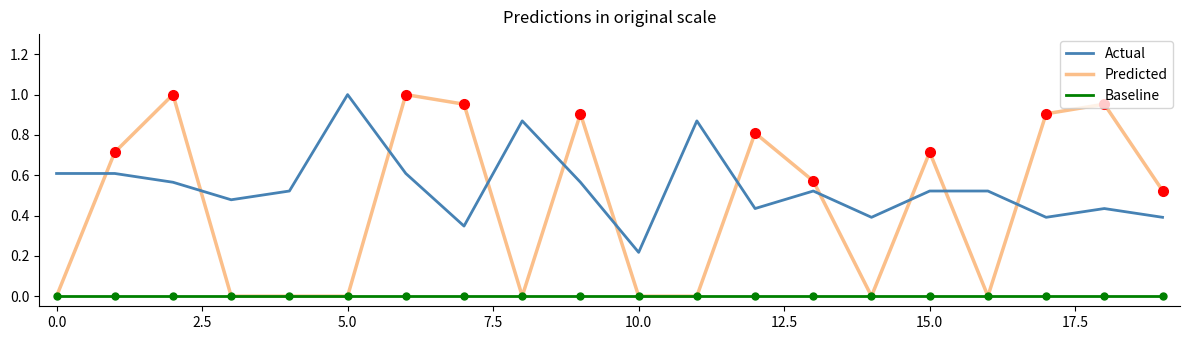

True or false: Actual and Baseline cross at least once.

False